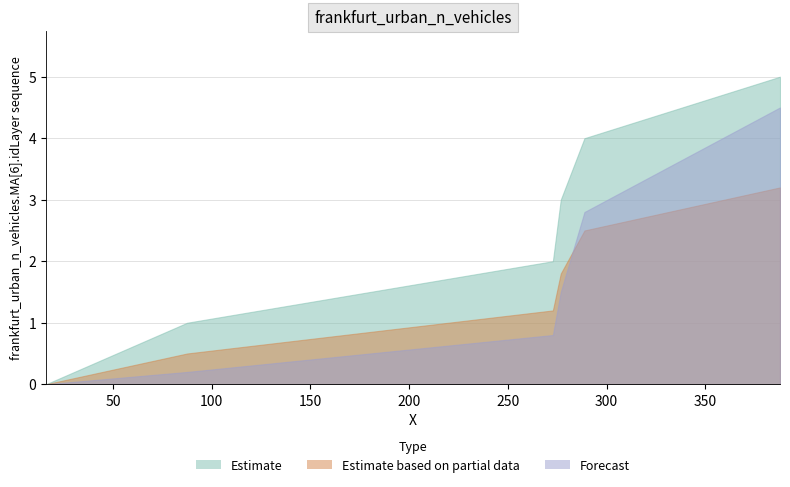

True or false: Estimate based on partial data and Forecast intersect in this chart.

True